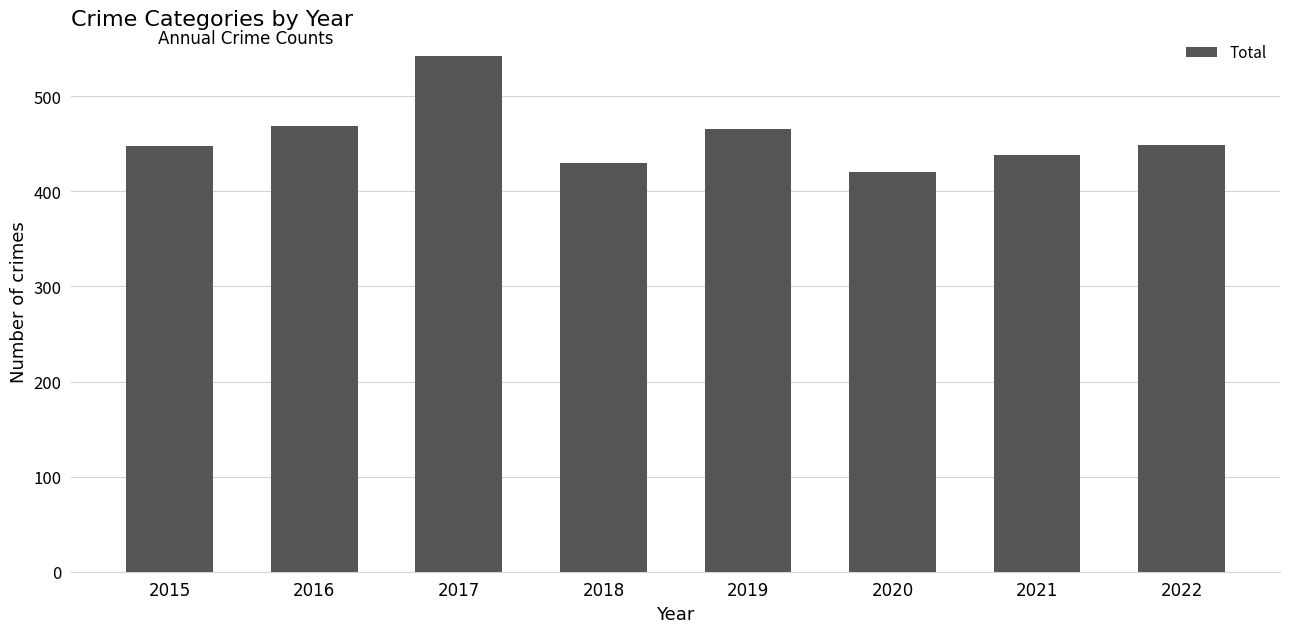

The value at 2020 is 420. True or false?

True